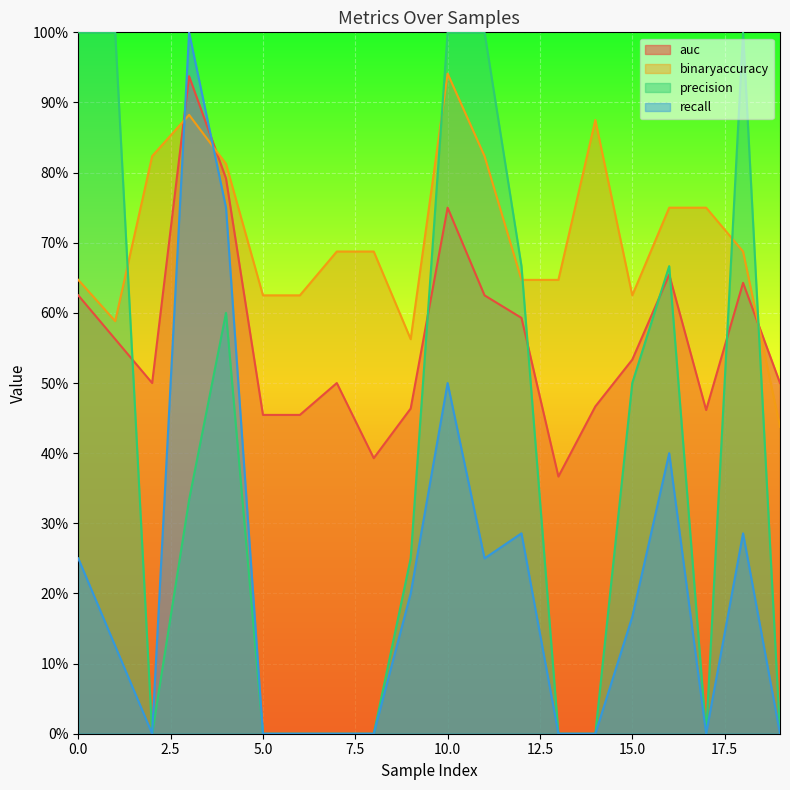

Is the value of recall at 2 greater than the value of binaryaccuracy at 0?

No